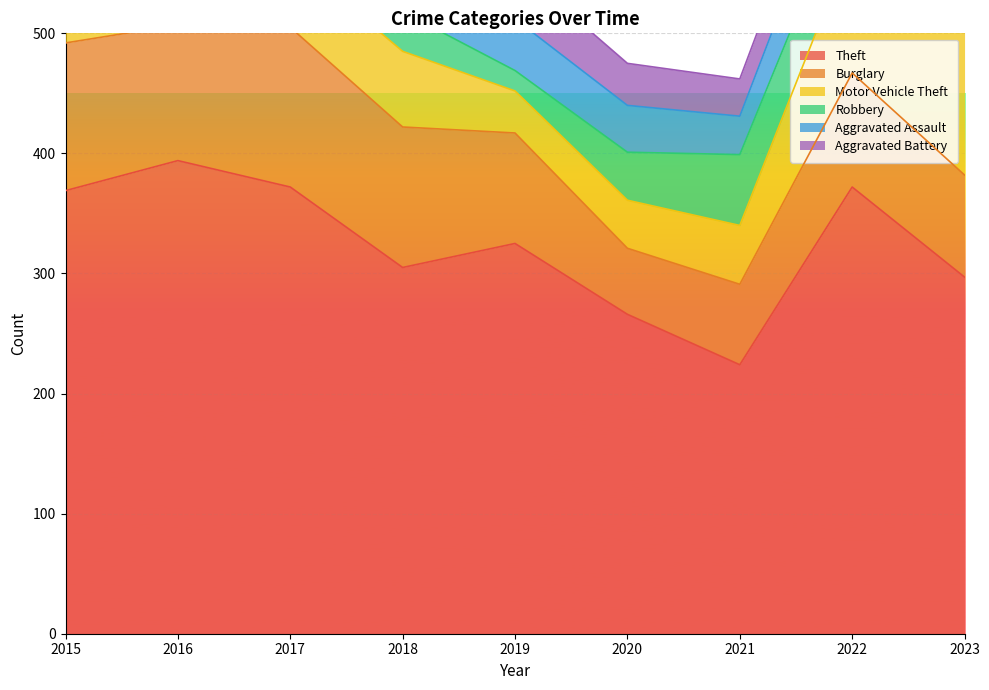

What is the value of the Robbery point at the 7th from the left?

59